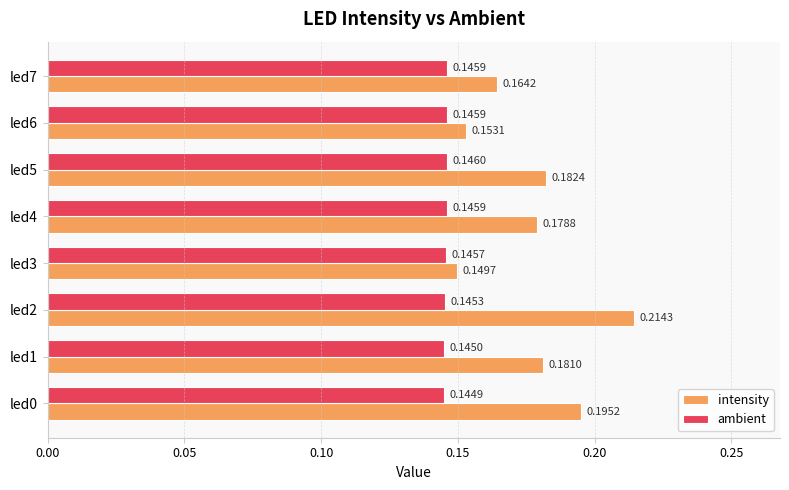

At how many categories does at least one series exceed 0?

8